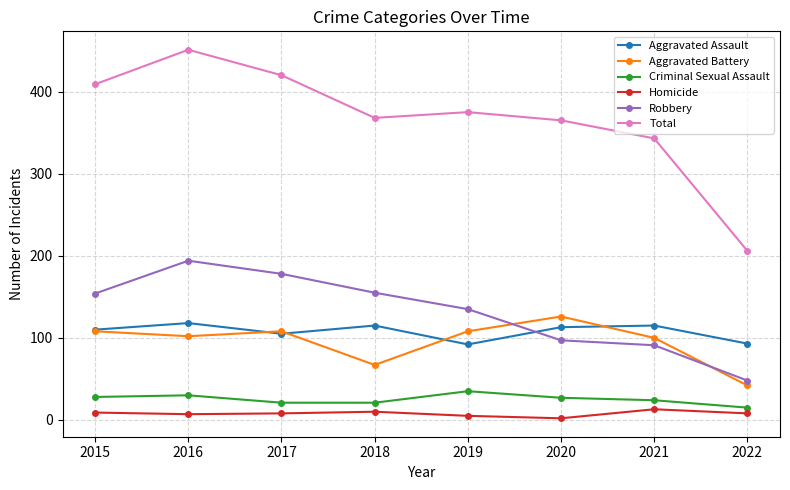

True or false: Total and Homicide intersect in this chart.

False